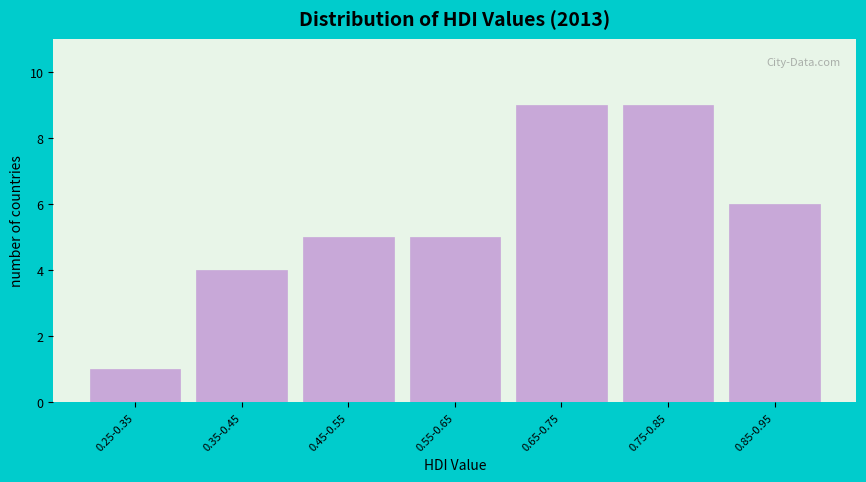

Reading left to right, list all the values displayed in this chart.

0.25-0.35=1	0.35-0.45=4	0.45-0.55=5	0.55-0.65=5	0.65-0.75=9	0.75-0.85=9	0.85-0.95=6